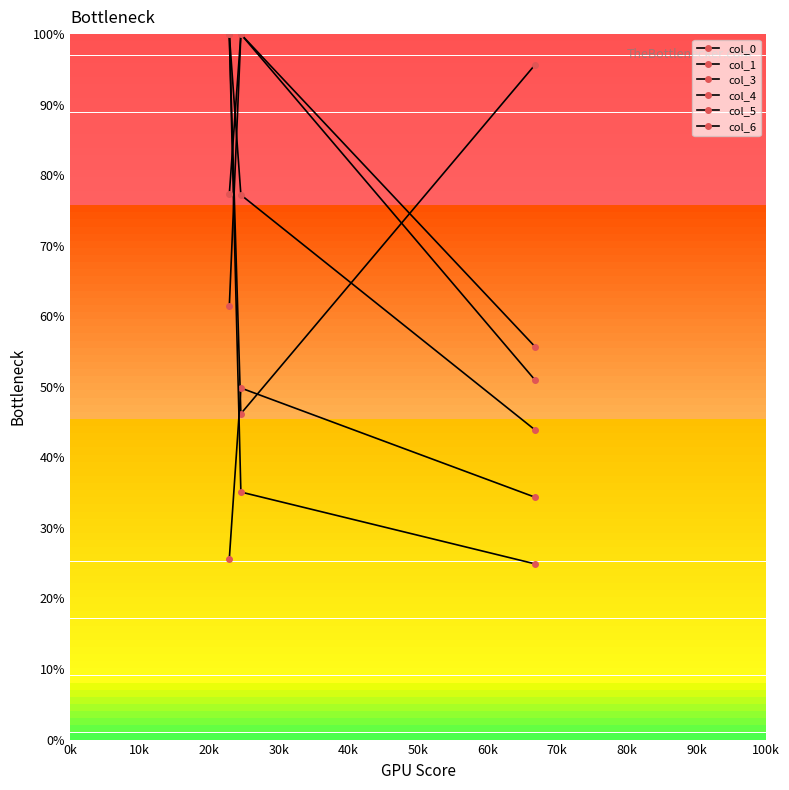

What is the difference between the second highest and minimum values in the col_0 series?

0.5